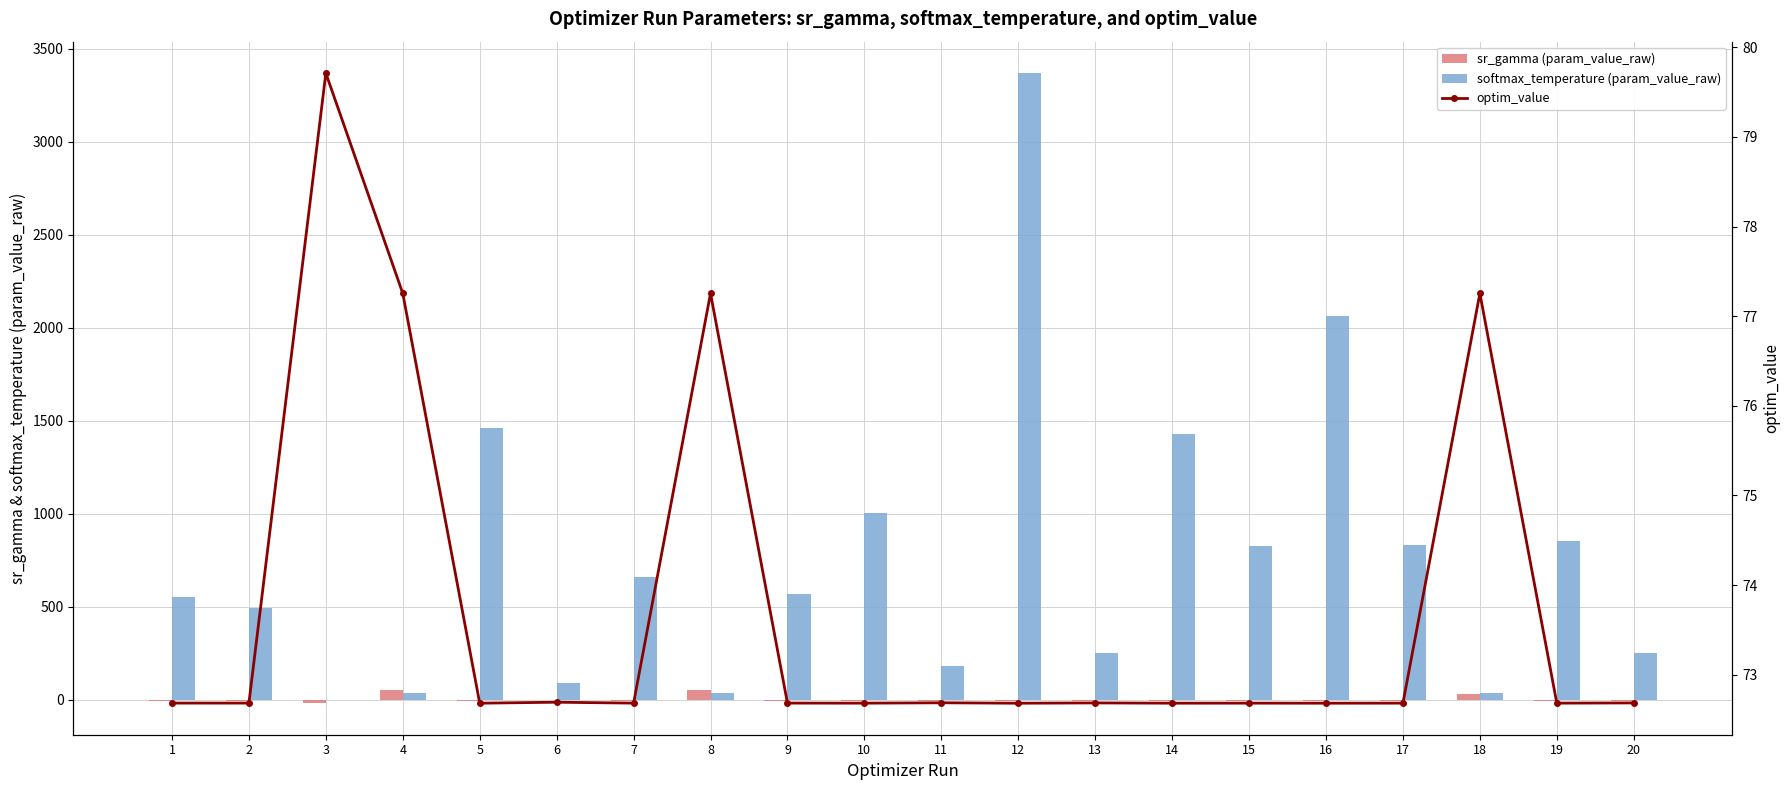

The optim_value series shows 72.7 at 7. True or false?

True